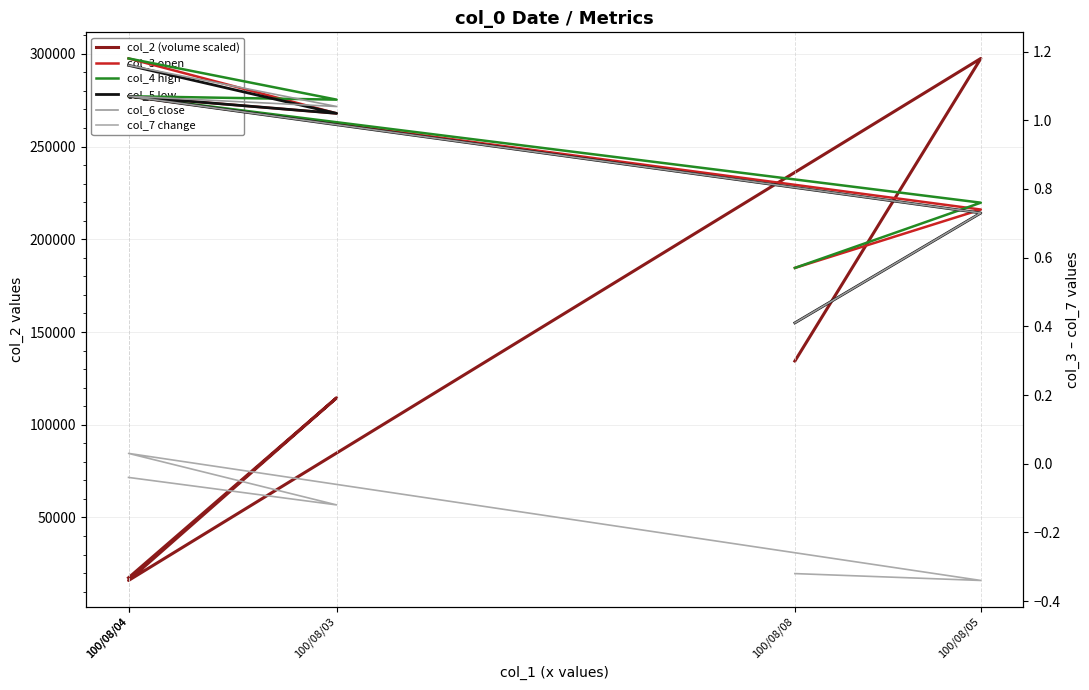

At 100/08/04, list the series in order from smallest to largest.

col_7 change, col_5 low, col_6 close, col_3 open, col_4 high, col_2 (volume scaled)